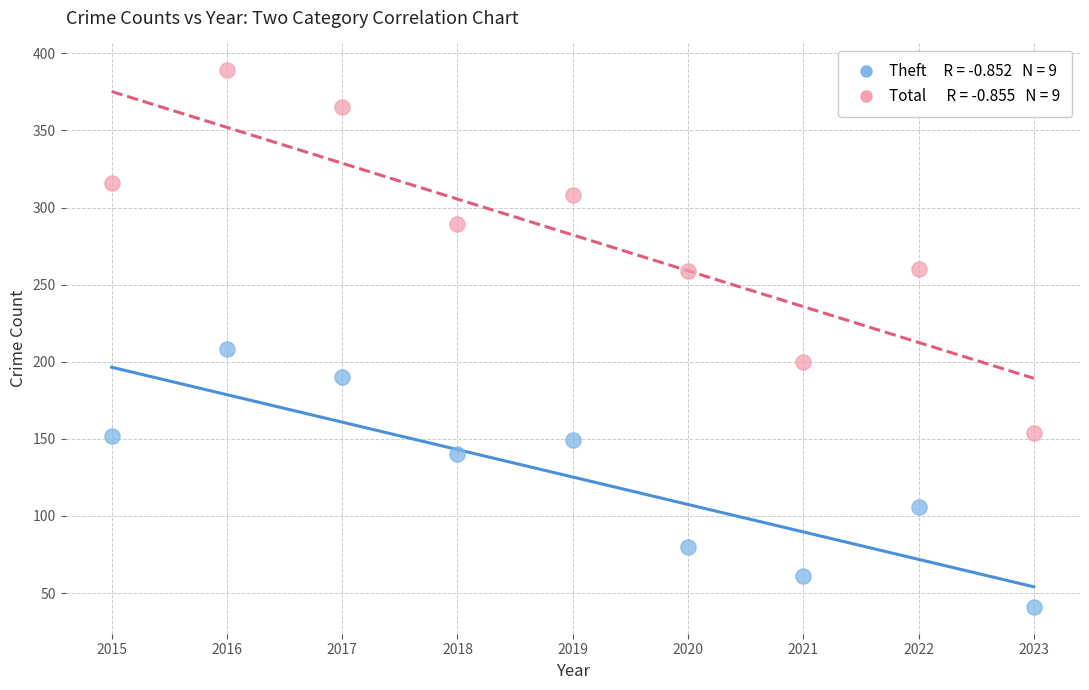

Across all series, what Y value is closest to 215?

208